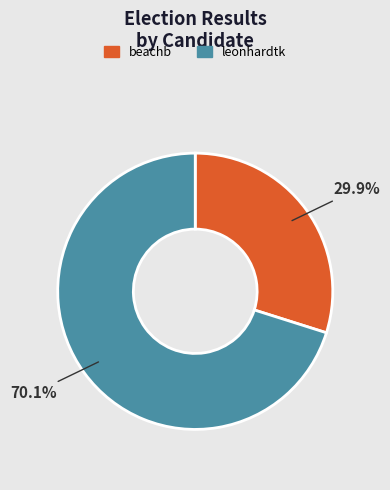

Combined, do beachb and leonhardtk account for over 50%?

Yes